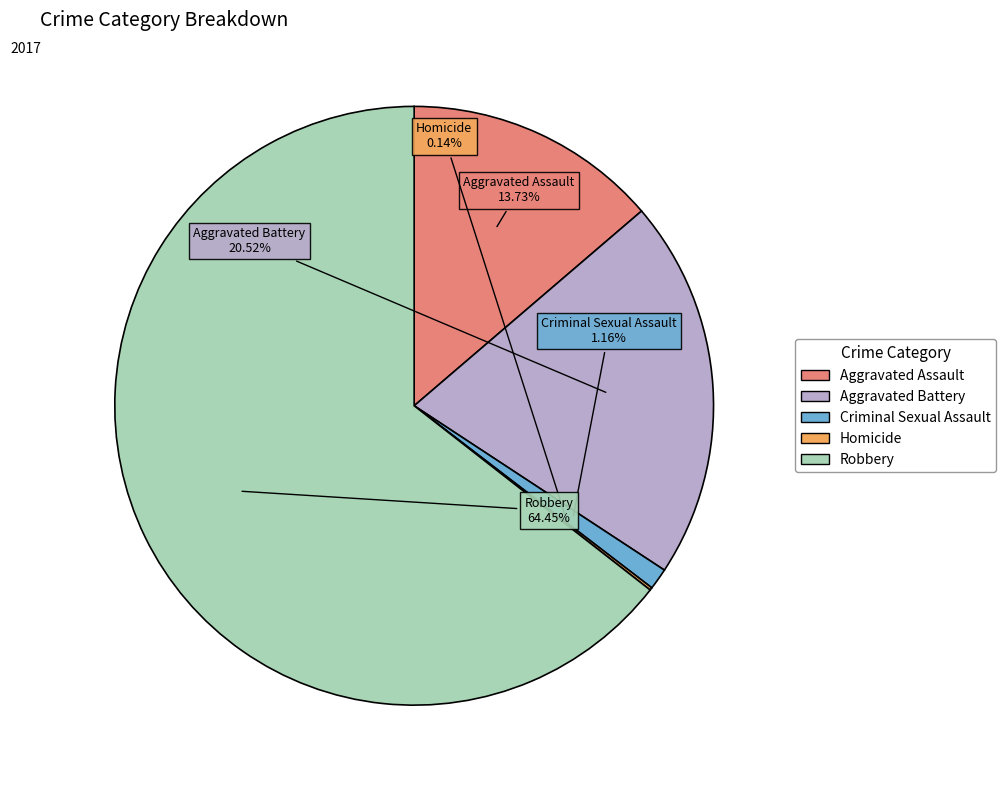

To the nearest percent, what percentage of the pie is Criminal Sexual Assault?

1%